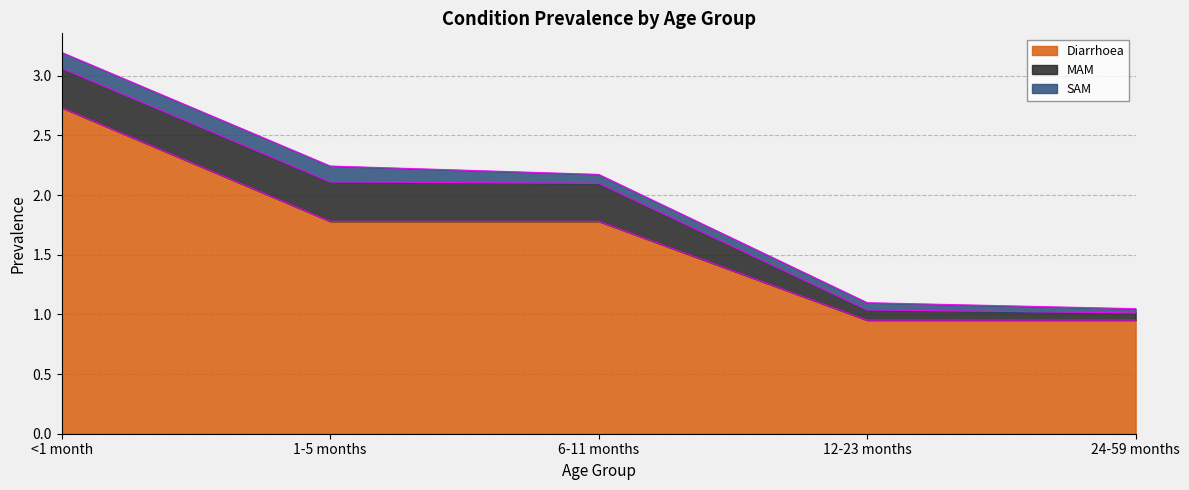

What is the value of the MAM point at the 3rd from the left?

0.3